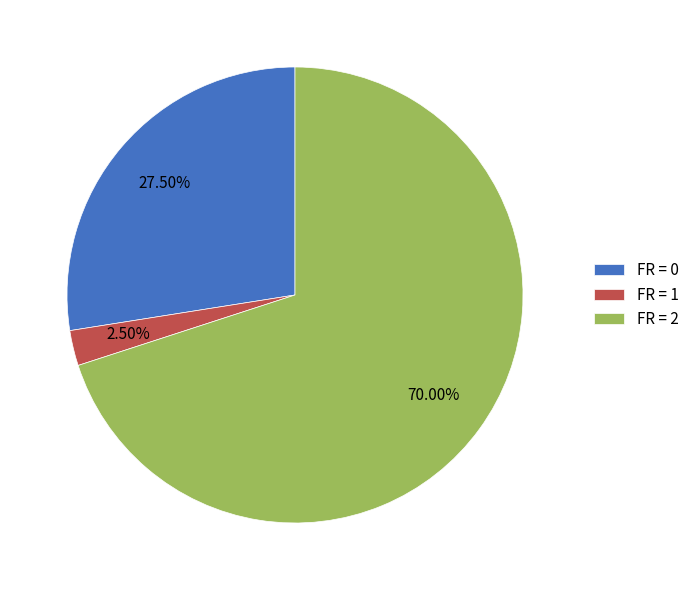

What is the largest slice in the pie chart?

FR = 2